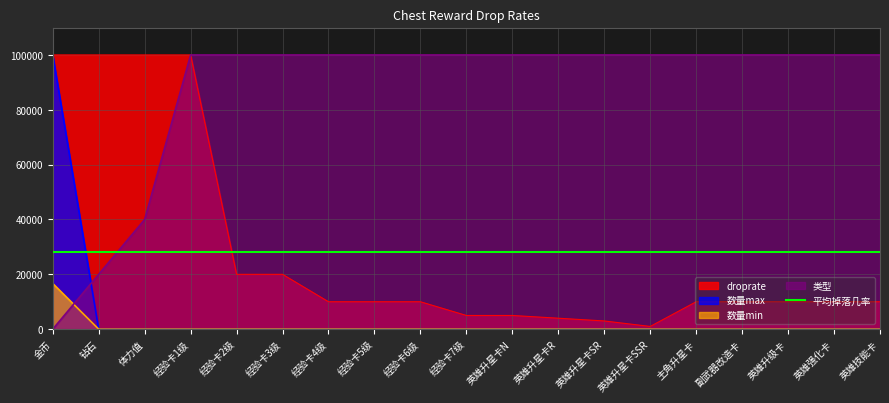

Which category has the highest value in the mincount series?

金币